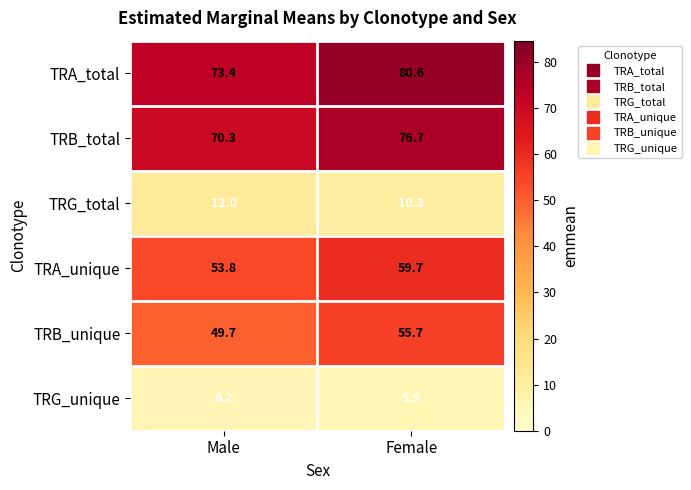

Between Male and Female, which series saw the biggest shift?

TRA_total